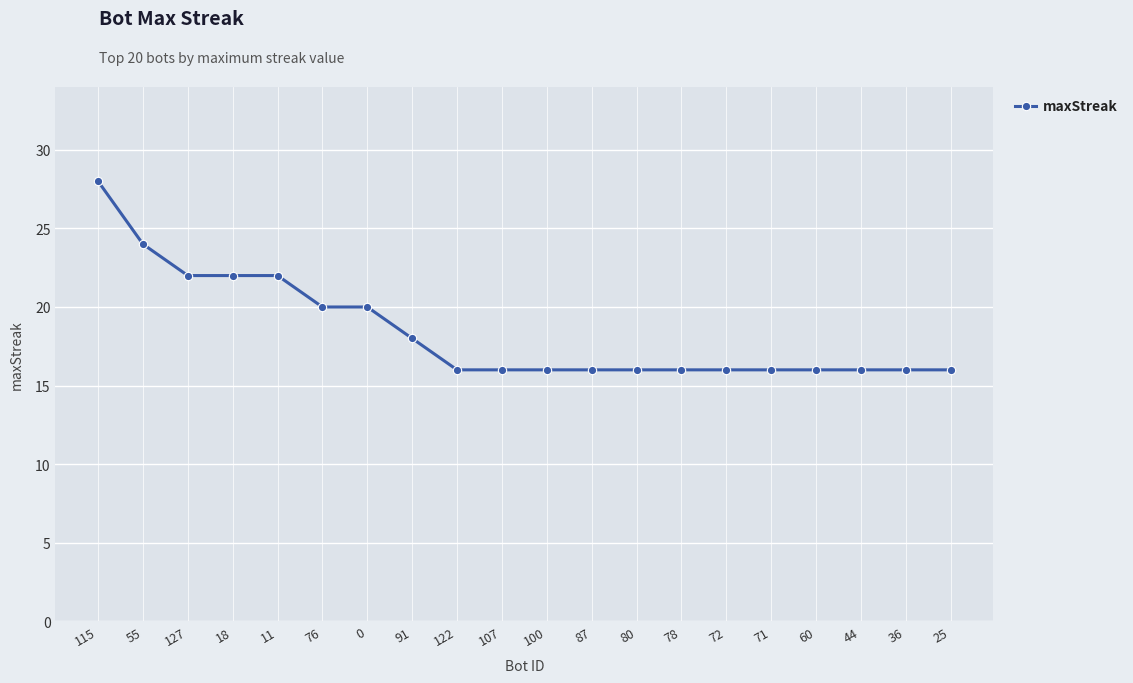

How many lines are shown in the chart?

1